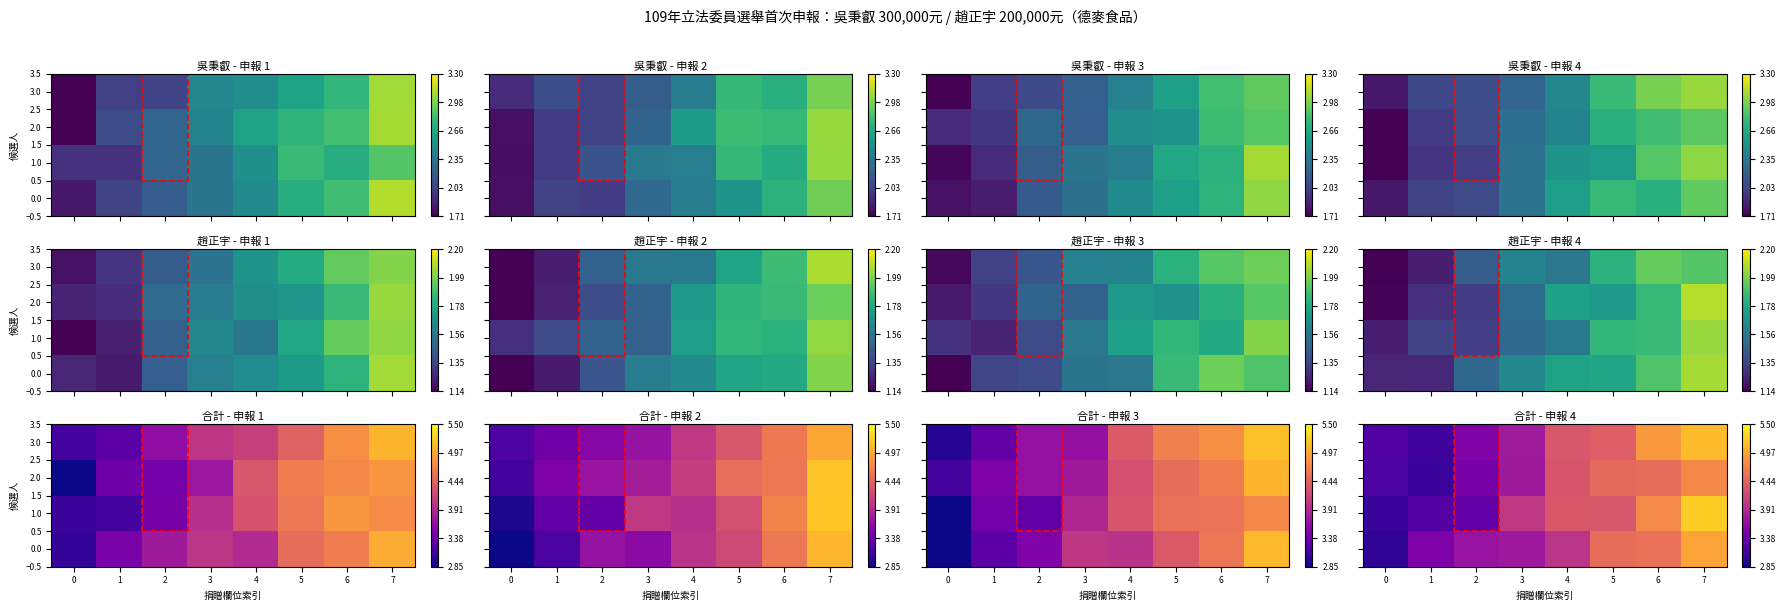

What is the maximum value shown in the chart?

523921.3